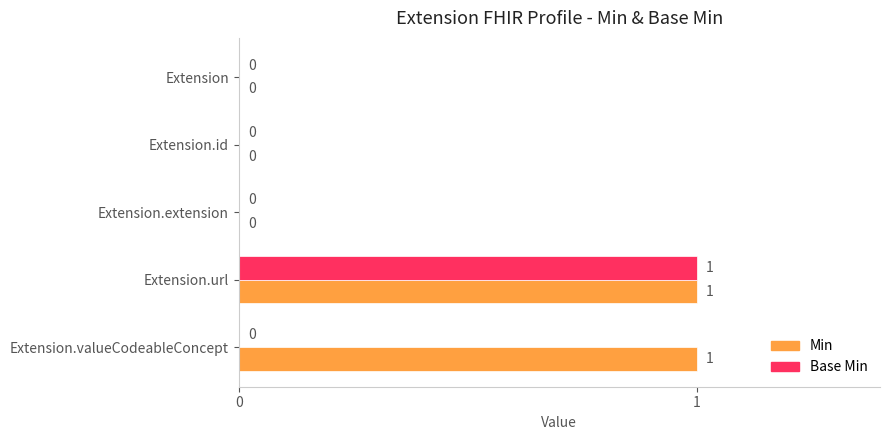

At which category is the sum across all series the highest?

Extension.url